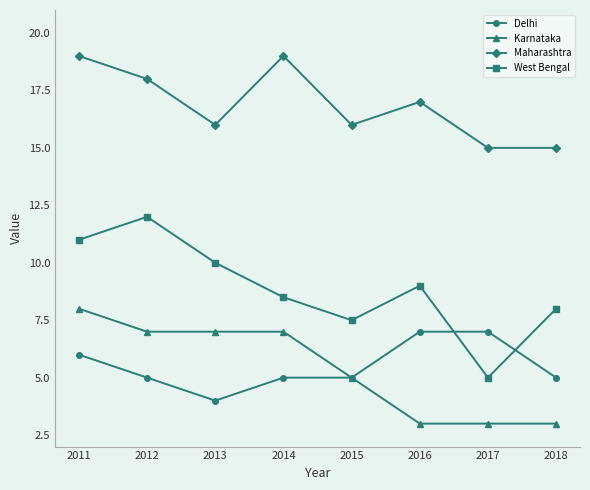

What is the difference between the maximum and minimum values in the Delhi series?

3.0